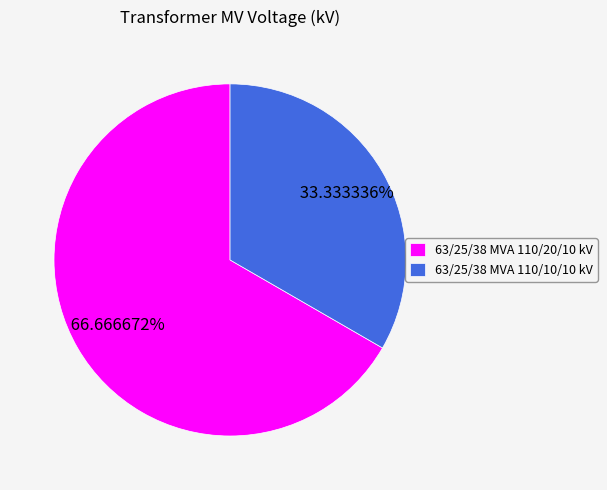

Is there a majority slice in this chart?

Yes